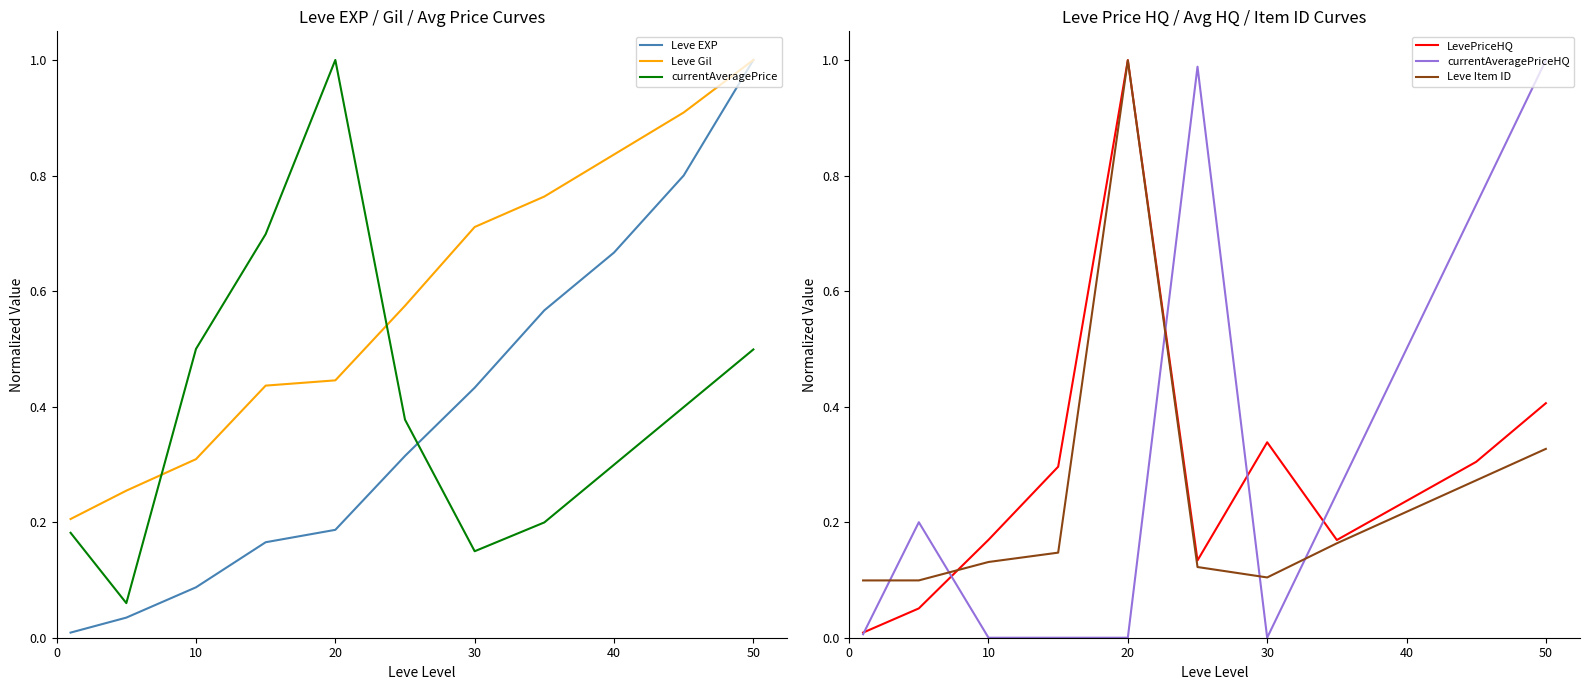

Is it true that Leve EXP equals 0.4 at 40?

False